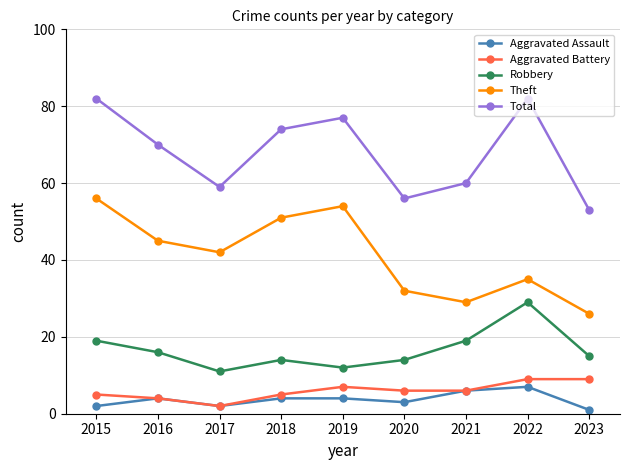

How many interior local valleys does the Theft series have?

2